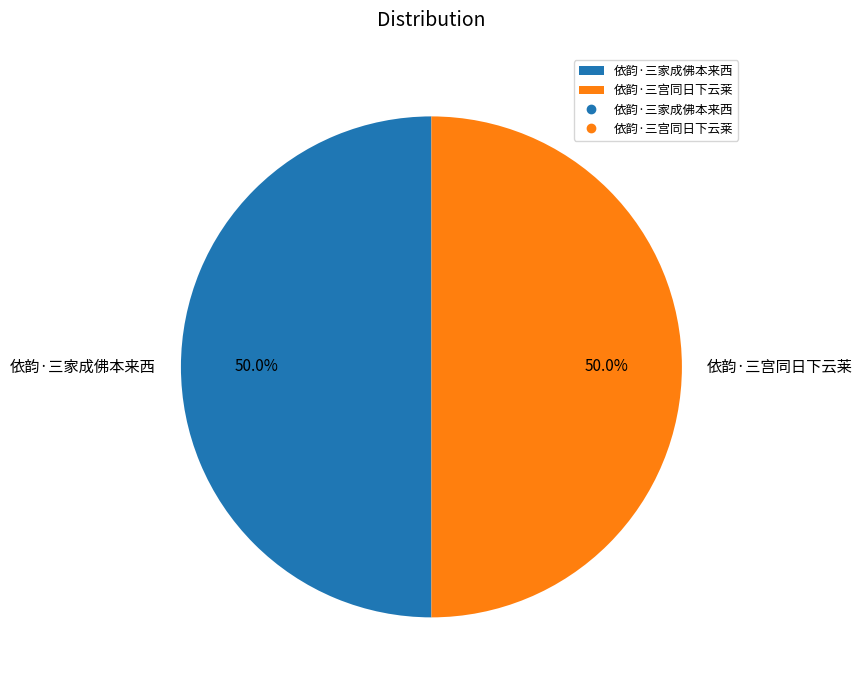

What is the total percentage of 依韵·三宫同日下云莱 and 依韵·三家成佛本来西?

100.0%